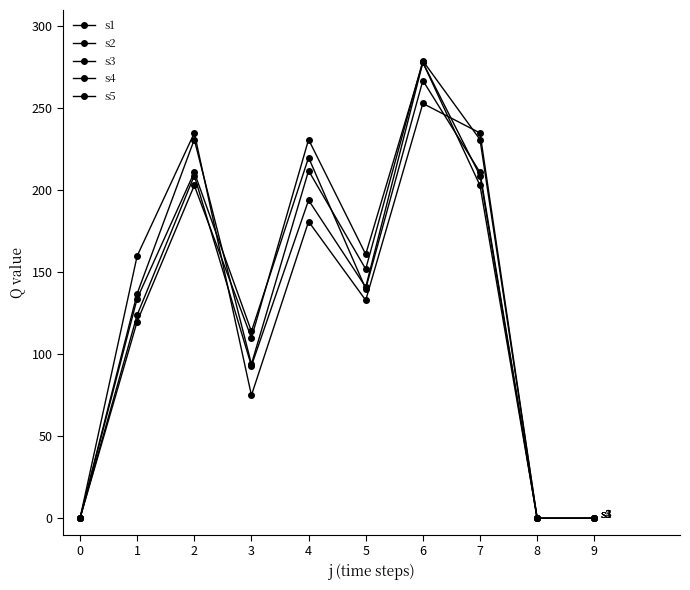

At 9, list the series in order from largest to smallest.

s1, s2, s3, s4, s5